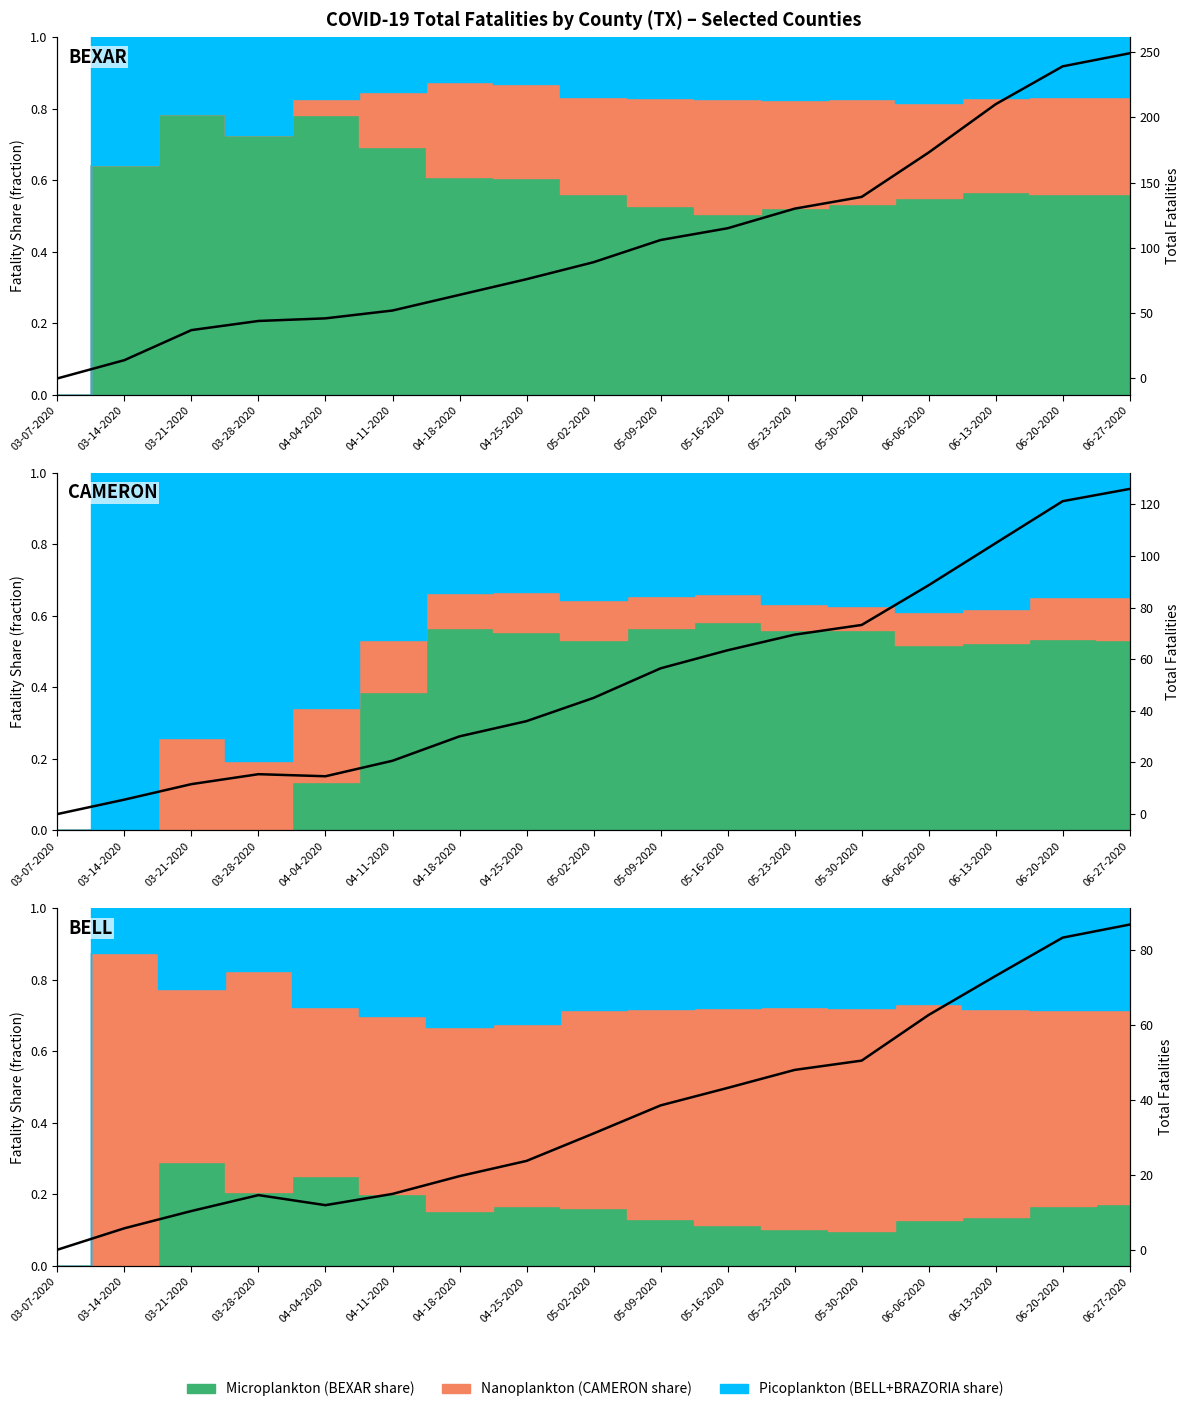

What is the difference between the maximum and second lowest values?

81.0